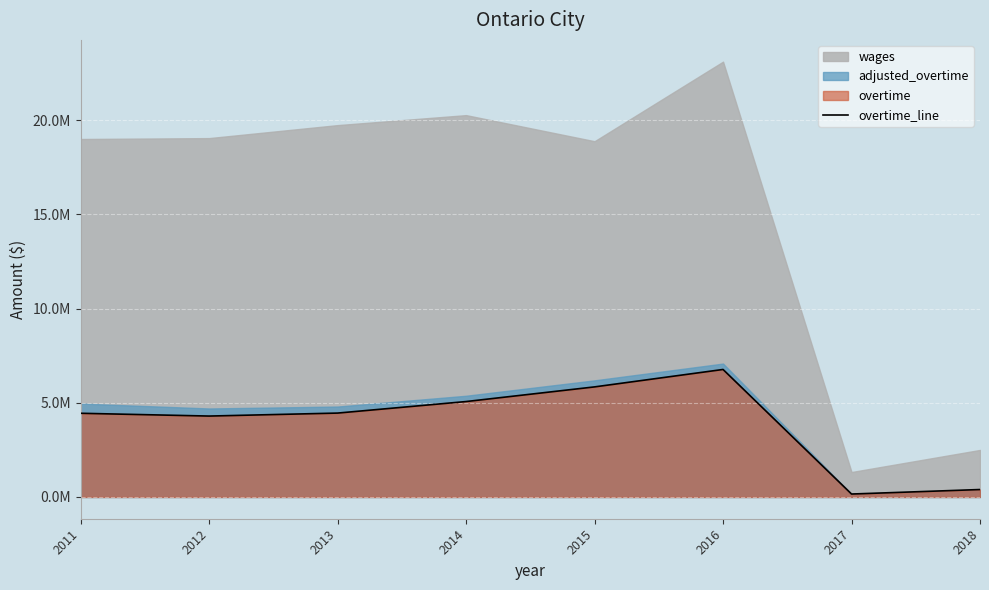

What is the change in value from 2015 to 2018?

-5447138